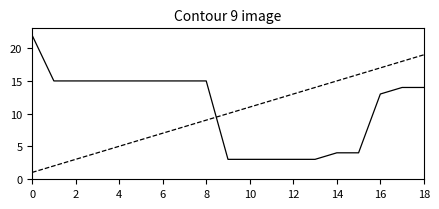

Does the chart display data point markers on the line(s)?

No